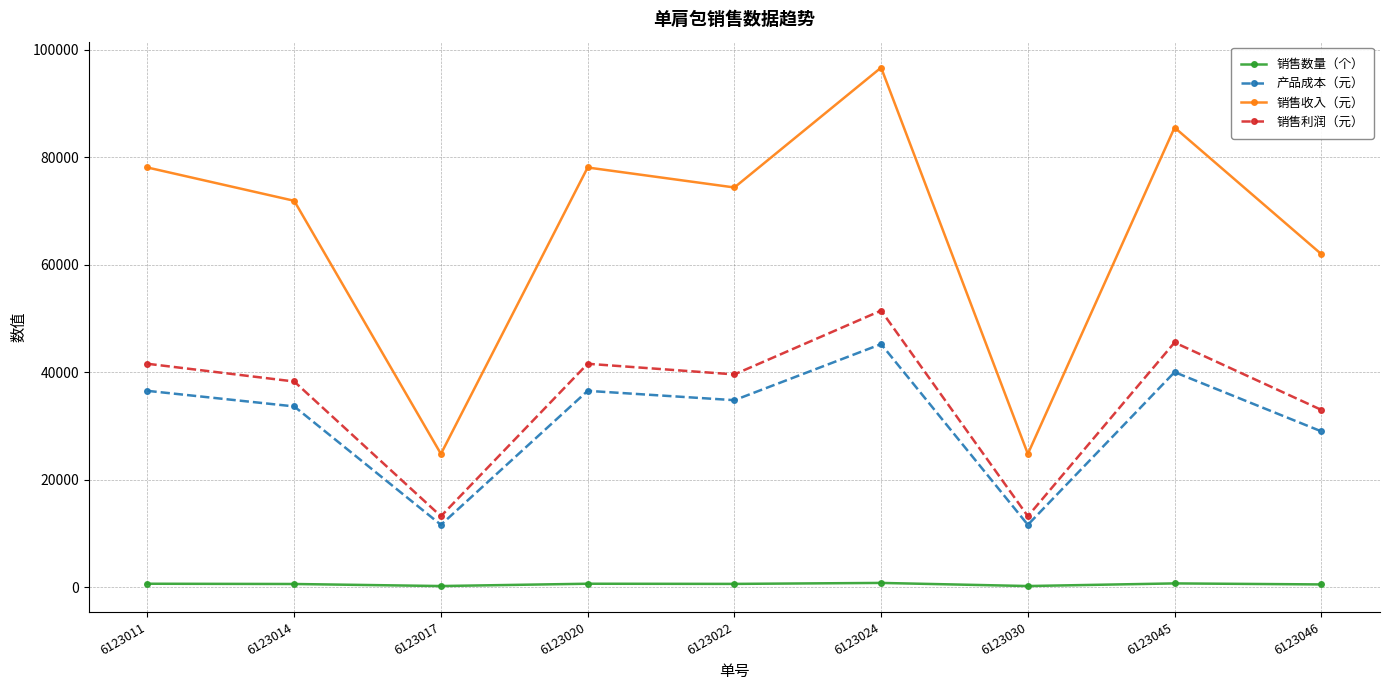

How many interior local valleys does the 产品成本（元） series have?

3